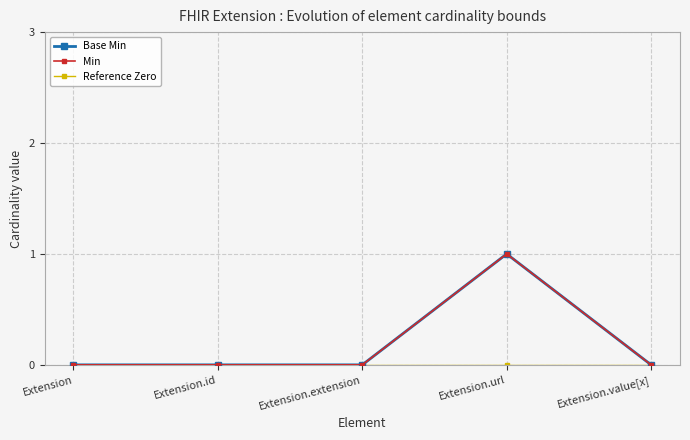

True or false: Min and Reference Zero cross at least once.

False